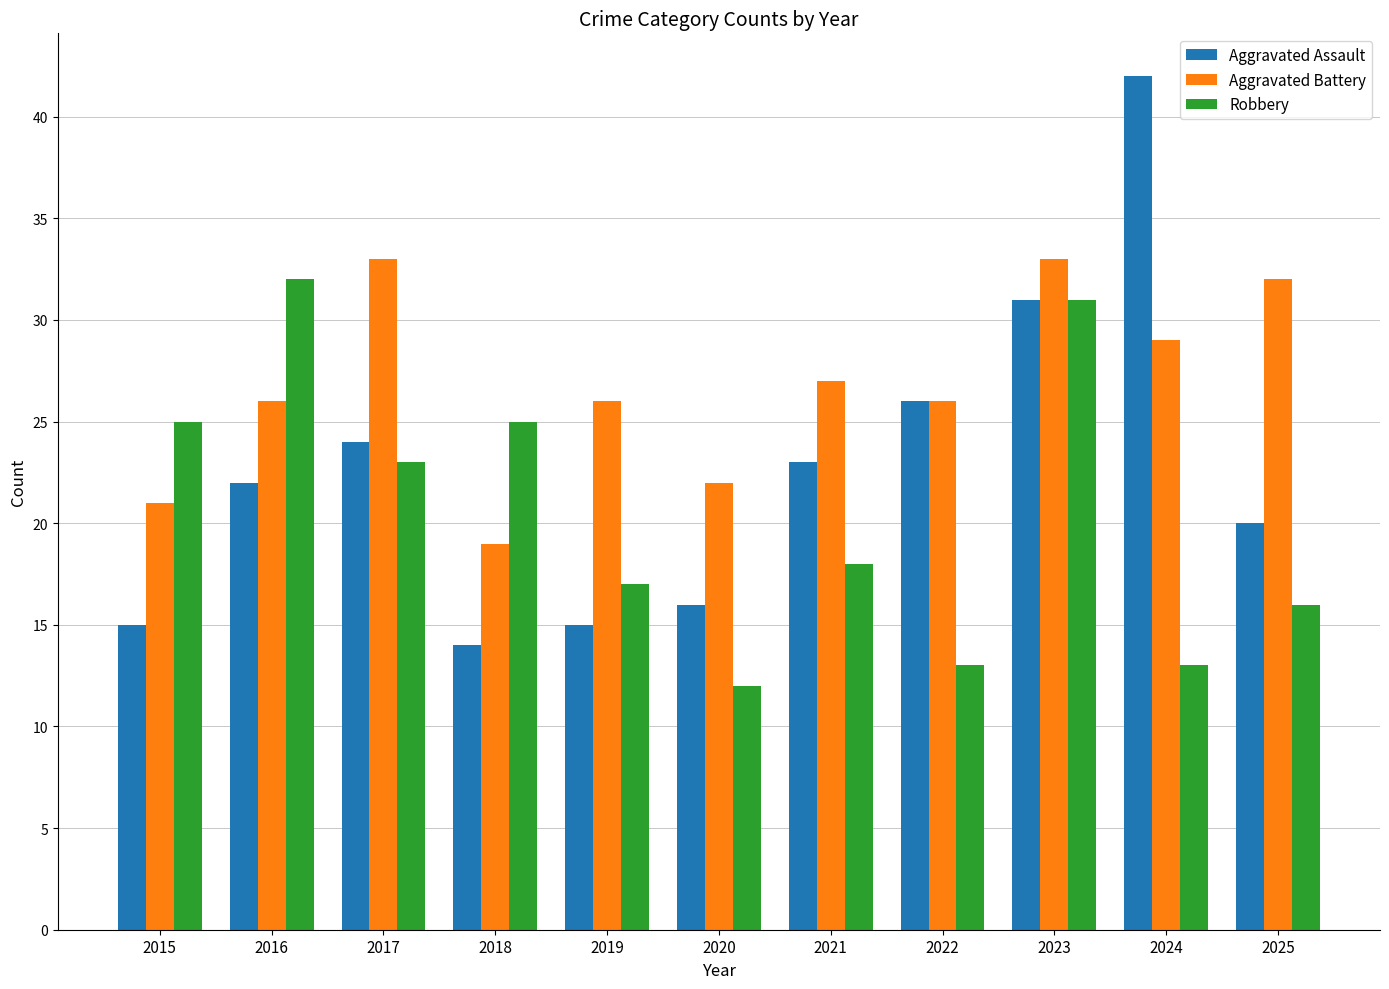

Reading left to right, what are all the values shown in this chart?

Aggravated Assault: 15	22	24	14	15	16	23	26	31	42	20
Aggravated Battery: 21	26	33	19	26	22	27	26	33	29	32
Robbery: 25	32	23	25	17	12	18	13	31	13	16